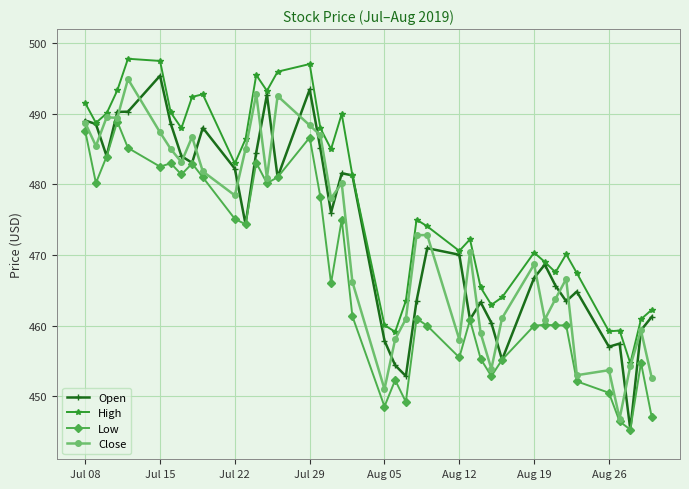

What is the minimum value for High?

454.7